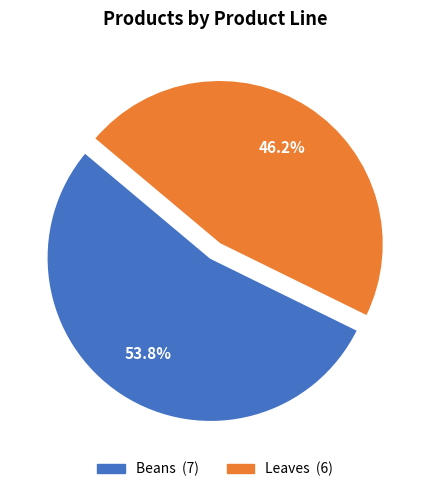

Approximately how many times larger is the value at Leaves compared to Beans?

0.9